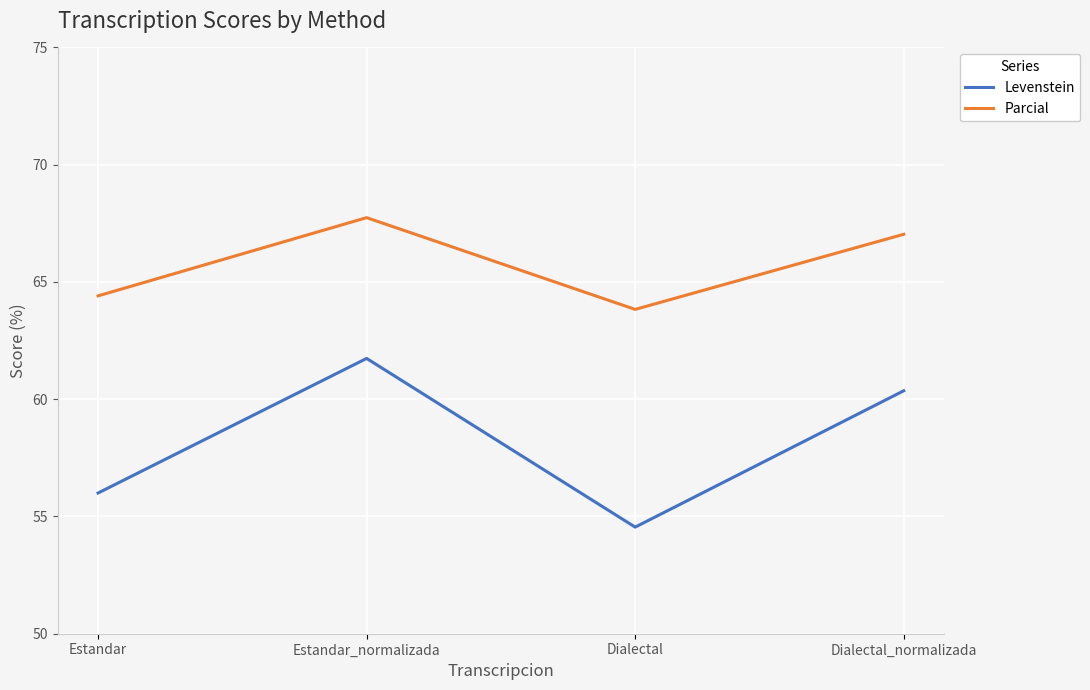

At how many categories does at least one series exceed 63?

4